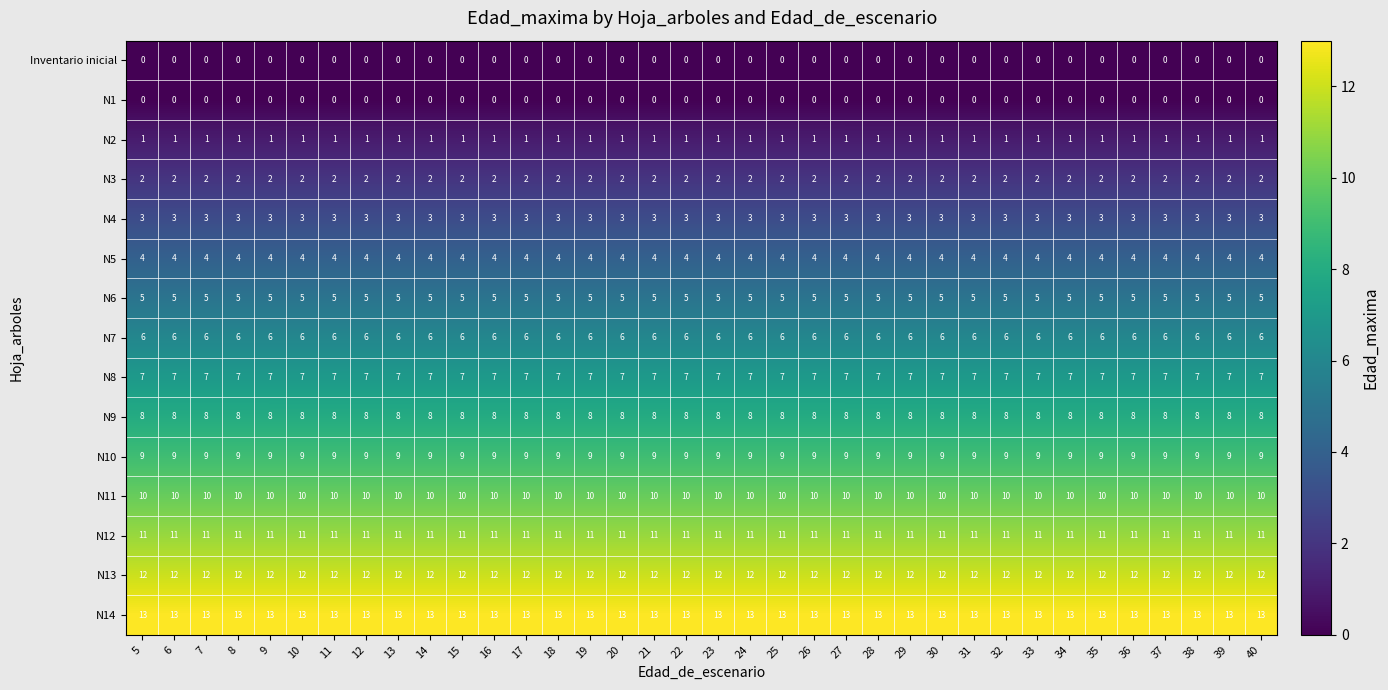

What is the sum of the N14 values at 29 and 15?

26